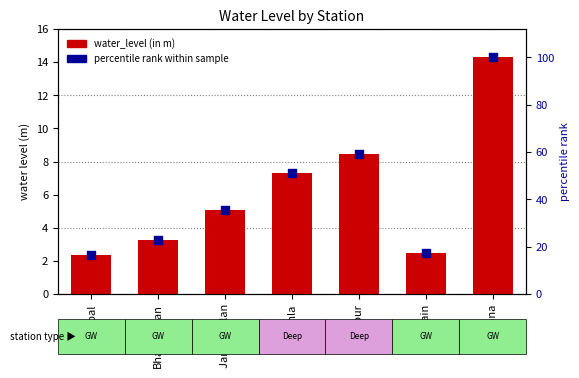

Which series has the largest Y range (max minus min)?

percentile rank within sample